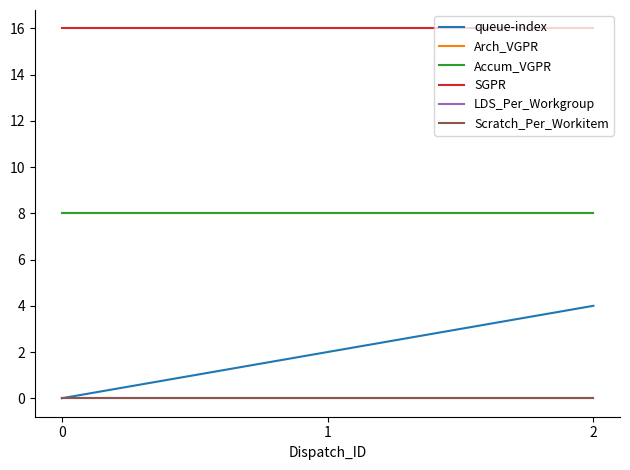

Is it true that queue-index equals 0 at 0?

True